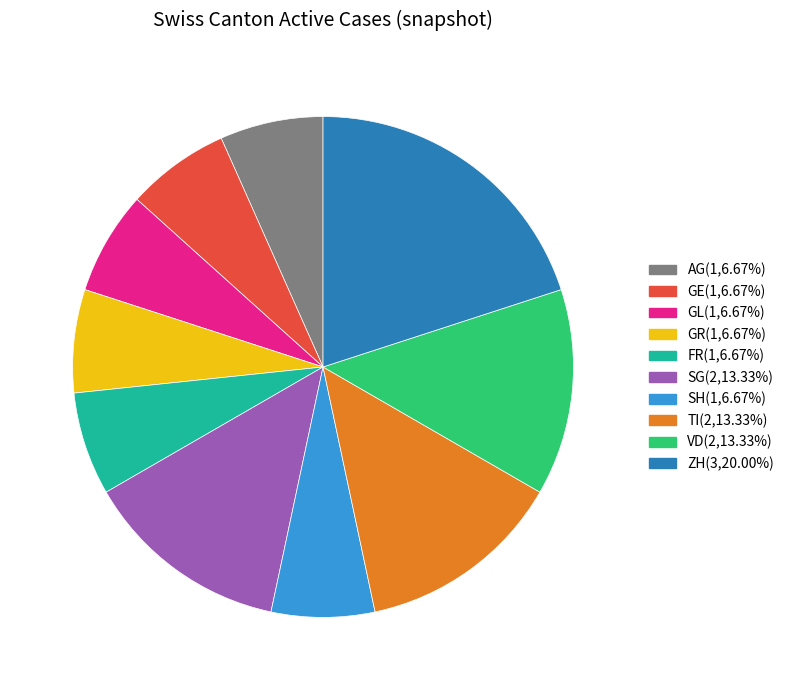

True or false: TI accounts for 24% of the total.

False